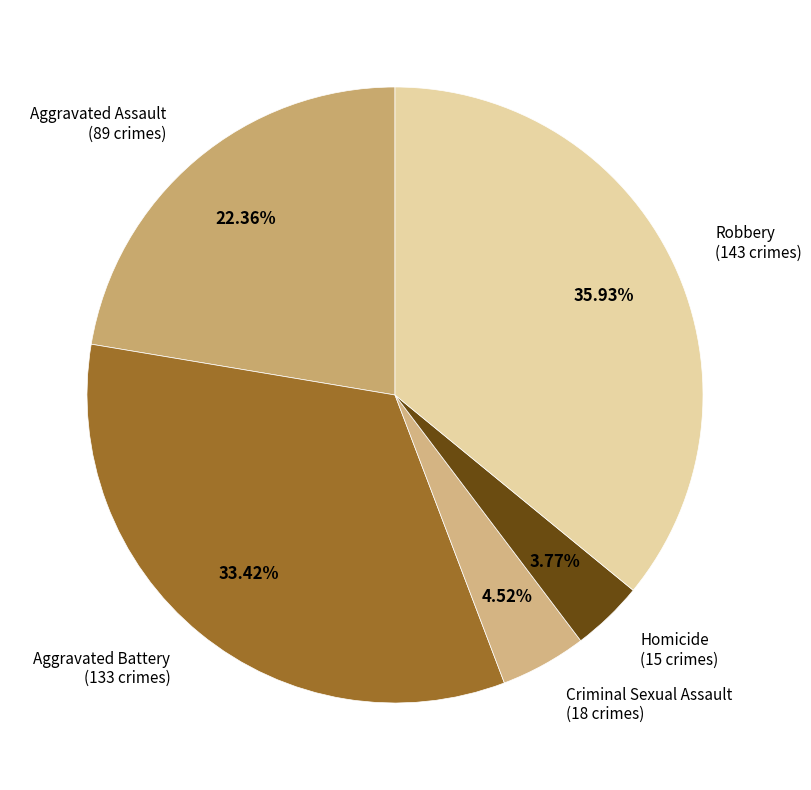

Is it true that Aggravated Battery is 33% of the pie?

True